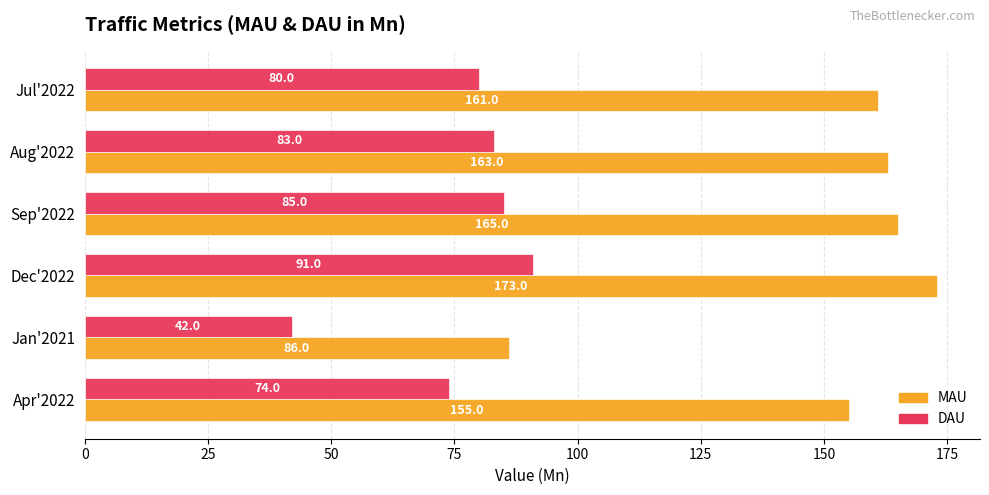

How many data points in DAU are less than 83?

3